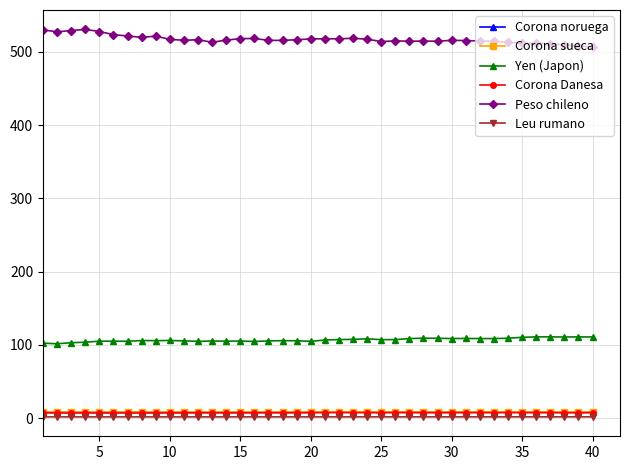

True or false: Corona Danesa and Peso chileno cross at least once.

False